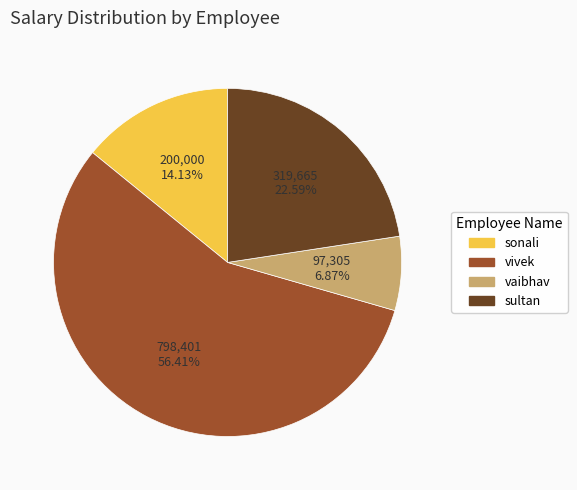

What is the ratio of the value at sultan to the value at sonali?

1.6